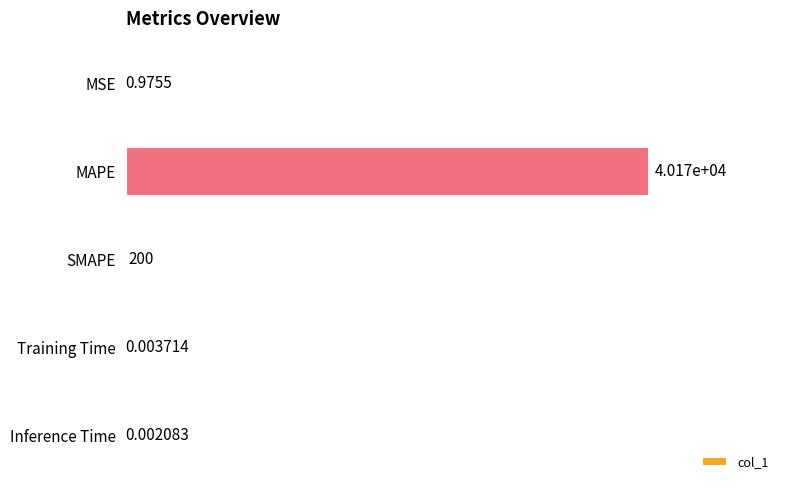

At which label is the value closest to 20086?

SMAPE